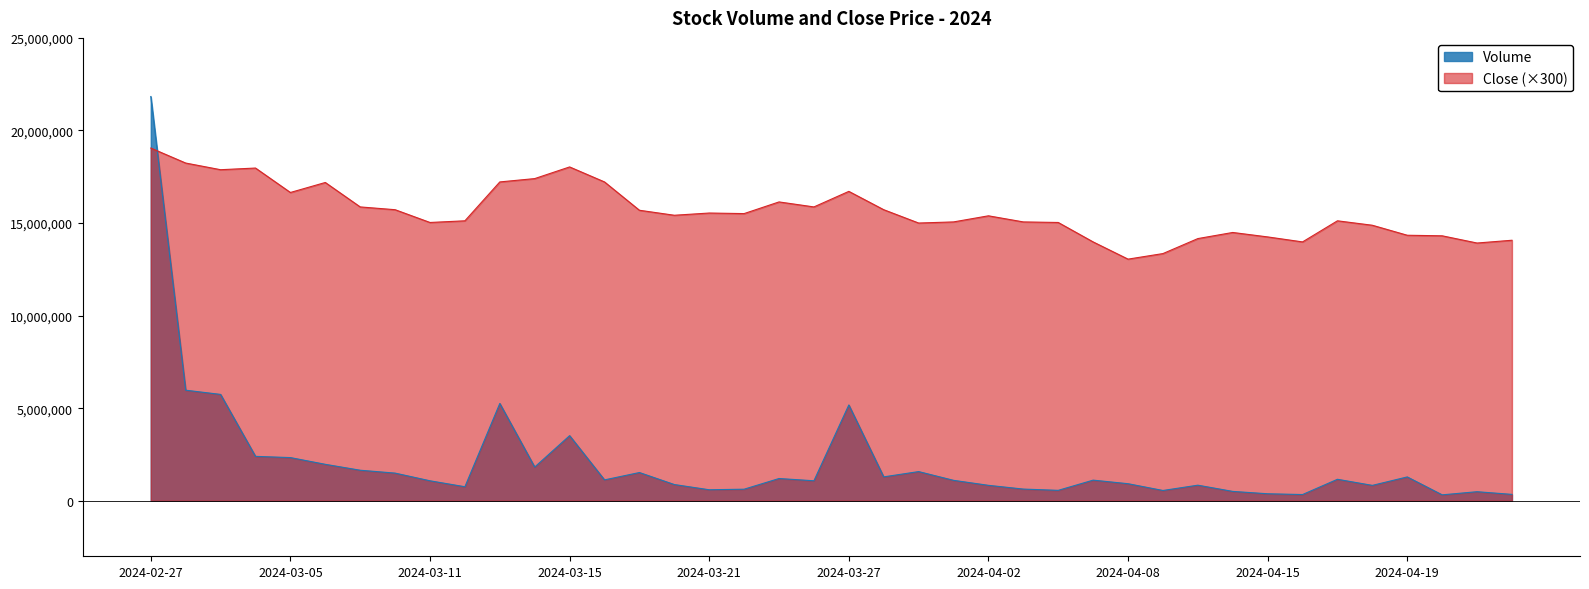

Reading left to right, transcribe all the data shown in this chart.

Volume: 2024-02-27=21833840	2024-02-28=5970590	2024-02-29=5743355	2024-03-04=2396830	2024-03-05=2330940	2024-03-06=1967135	2024-03-07=1647765	2024-03-08=1492385	2024-03-11=1077210	2024-03-12=755950	2024-03-13=5254920	2024-03-14=1819845	2024-03-15=3515915	2024-03-18=1126560	2024-03-19=1523730	2024-03-20=875215	2024-03-21=592770	2024-03-22=623575	2024-03-25=1200130	2024-03-26=1078210	2024-03-27=5173980	2024-03-28=1289390	2024-03-29=1574770	2024-04-01=1102325	2024-04-02=832360	2024-04-03=629930	2024-04-04=561490	2024-04-05=1112865	2024-04-08=920150	2024-04-09=553865	2024-04-11=840290	2024-04-12=504205	2024-04-15=376835	2024-04-16=334720	2024-04-17=1158905	2024-04-18=829620	2024-04-19=1286290	2024-04-22=318460	2024-04-23=487960	2024-04-24=343150
Close: 2024-02-27=19050000	2024-02-28=18240000	2024-02-29=17880000	2024-03-04=17970000	2024-03-05=16650000	2024-03-06=17190000	2024-03-07=15870000	2024-03-08=15720000	2024-03-11=15030000	2024-03-12=15120000	2024-03-13=17220000	2024-03-14=17400000	2024-03-15=18030000	2024-03-18=17220000	2024-03-19=15690000	2024-03-20=15420000	2024-03-21=15540000	2024-03-22=15510000	2024-03-25=16140000	2024-03-26=15870000	2024-03-27=16710000	2024-03-28=15720000	2024-03-29=15000000	2024-04-01=15060000	2024-04-02=15390000	2024-04-03=15060000	2024-04-04=15030000	2024-04-05=13980000	2024-04-08=13050000	2024-04-09=13350000	2024-04-11=14160000	2024-04-12=14490000	2024-04-15=14250000	2024-04-16=13980000	2024-04-17=15120000	2024-04-18=14880000	2024-04-19=14340000	2024-04-22=14310000	2024-04-23=13920000	2024-04-24=14070000